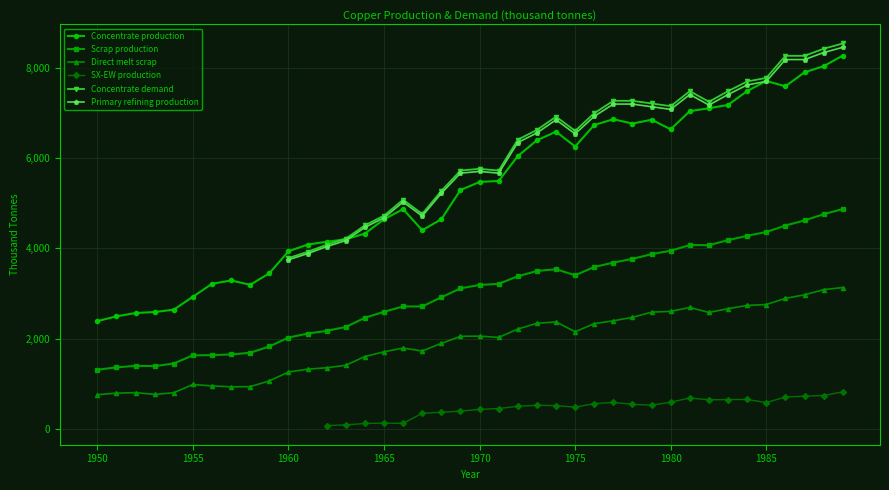

What is the minimum value for Concentrate production?

2385.7